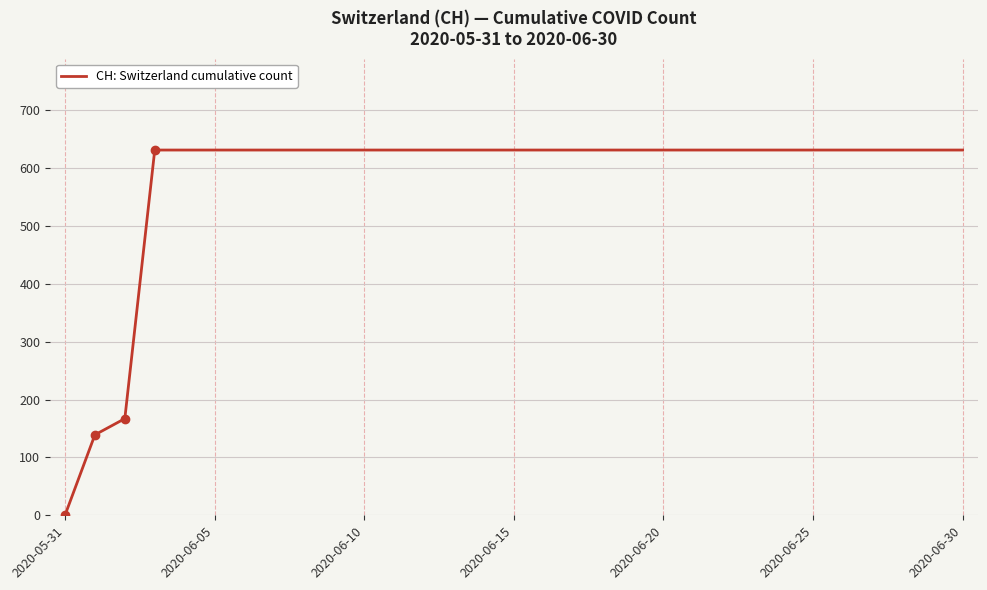

Is this an area chart (filled region under the line)?

No